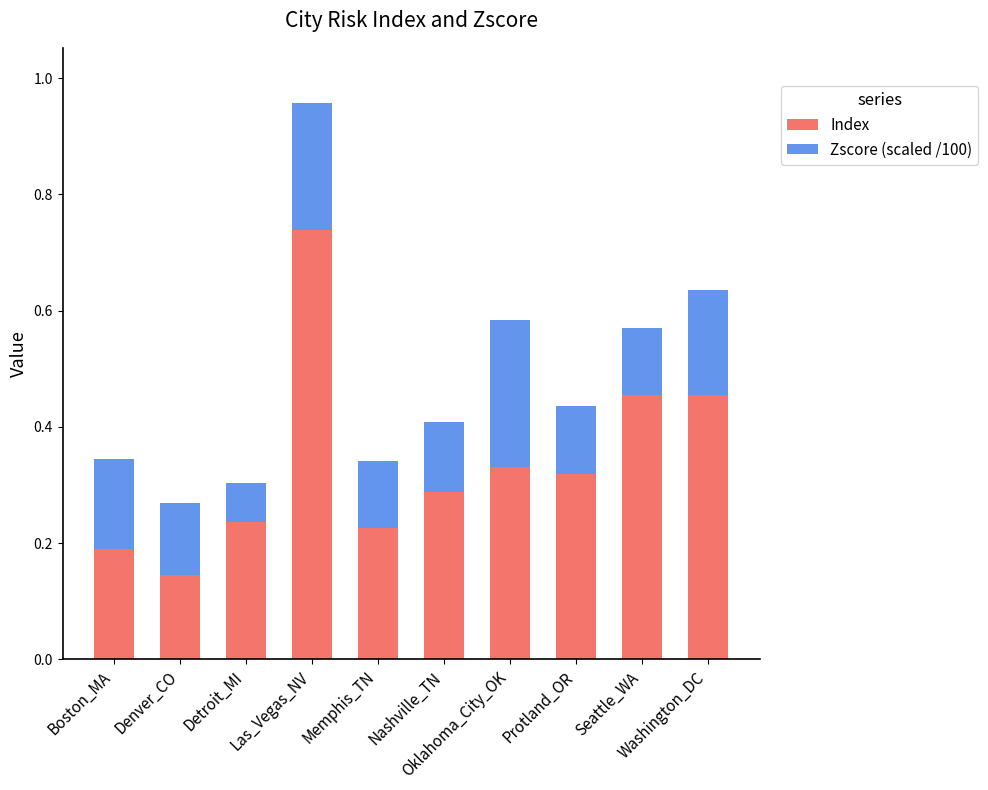

What is the sum of all Index values?

3.4